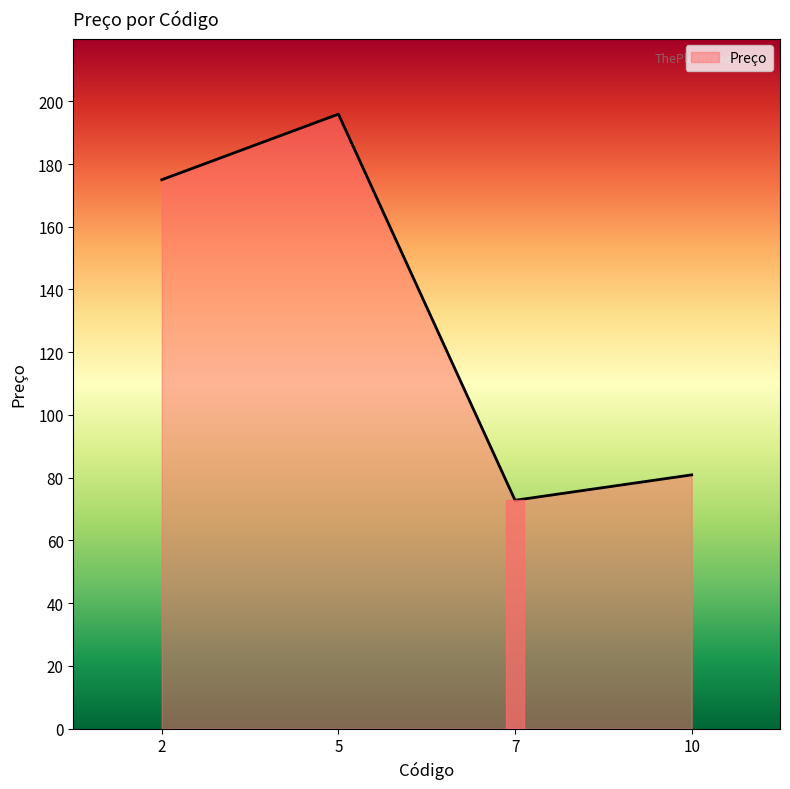

At which category does the data reach its first local valley?

7